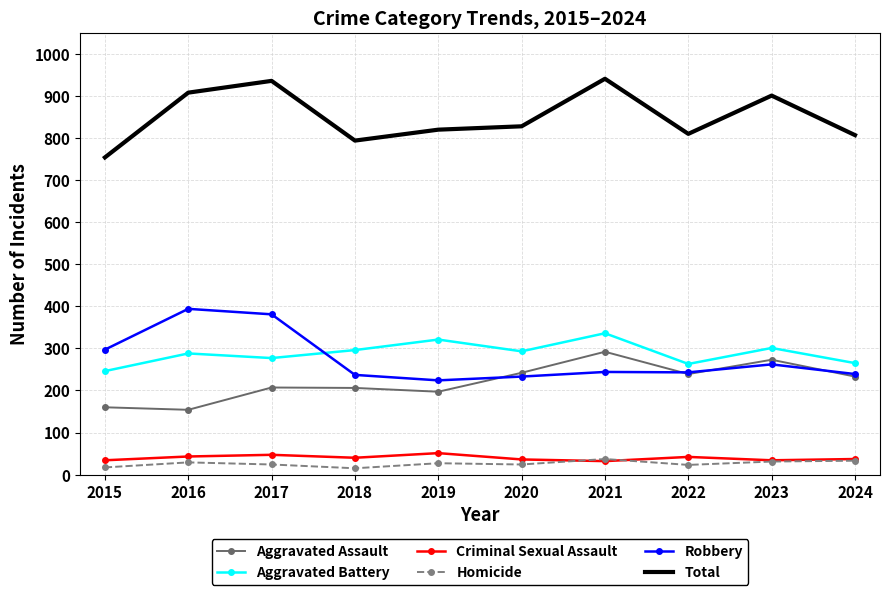

What is the difference between the highest and lowest values at 2024?

774